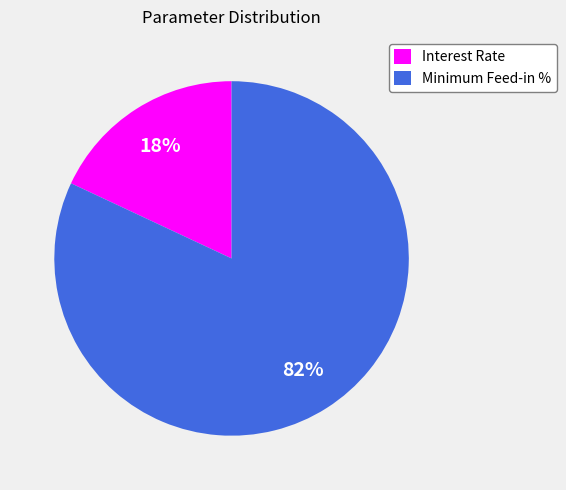

Which has a higher value, Interest Rate or Minimum Feed-in %?

Minimum Feed-in %